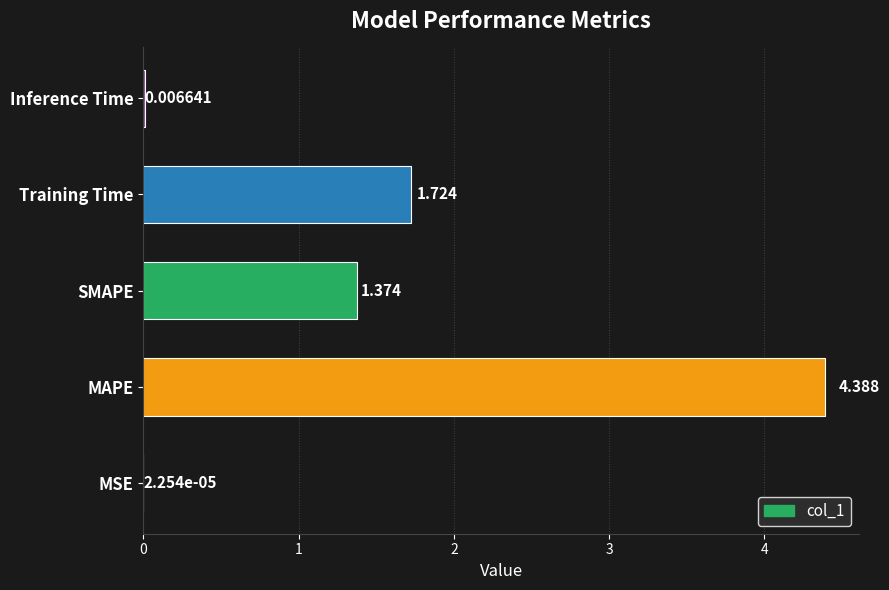

At which label is the value closest to 2?

Training Time